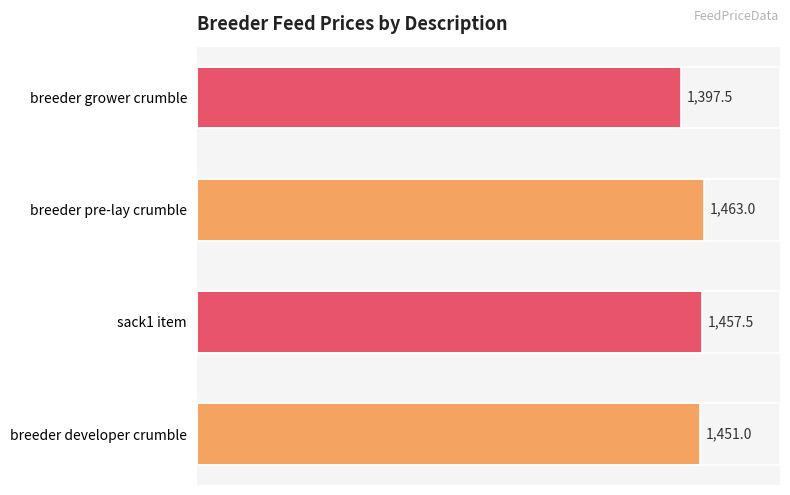

What is the ratio of the value at breeder pre-lay crumble to the value at sack1 item?

1.0